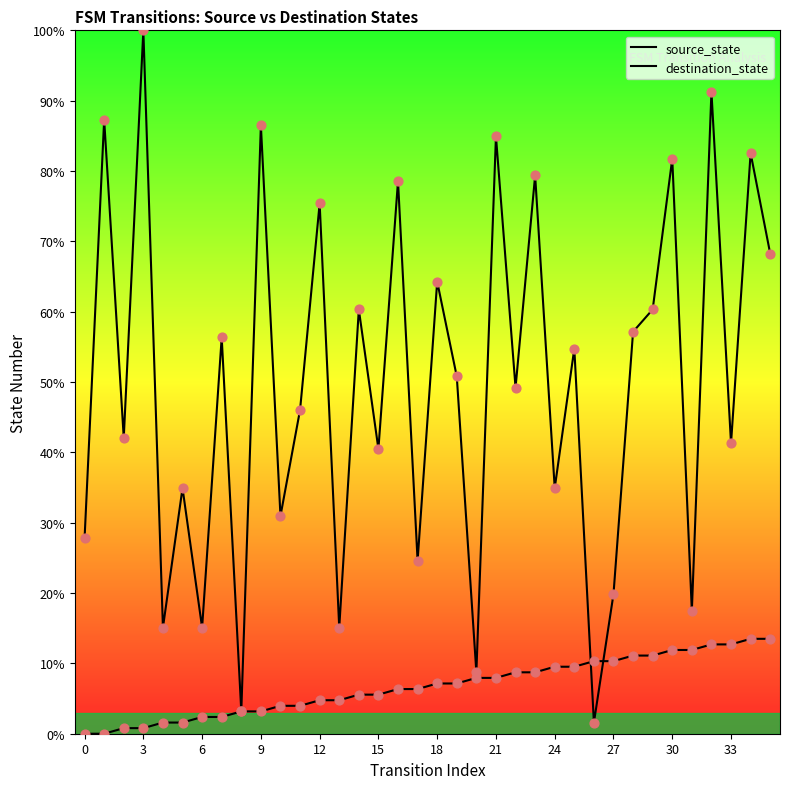

Which series contains the highest Y value?

destination_state